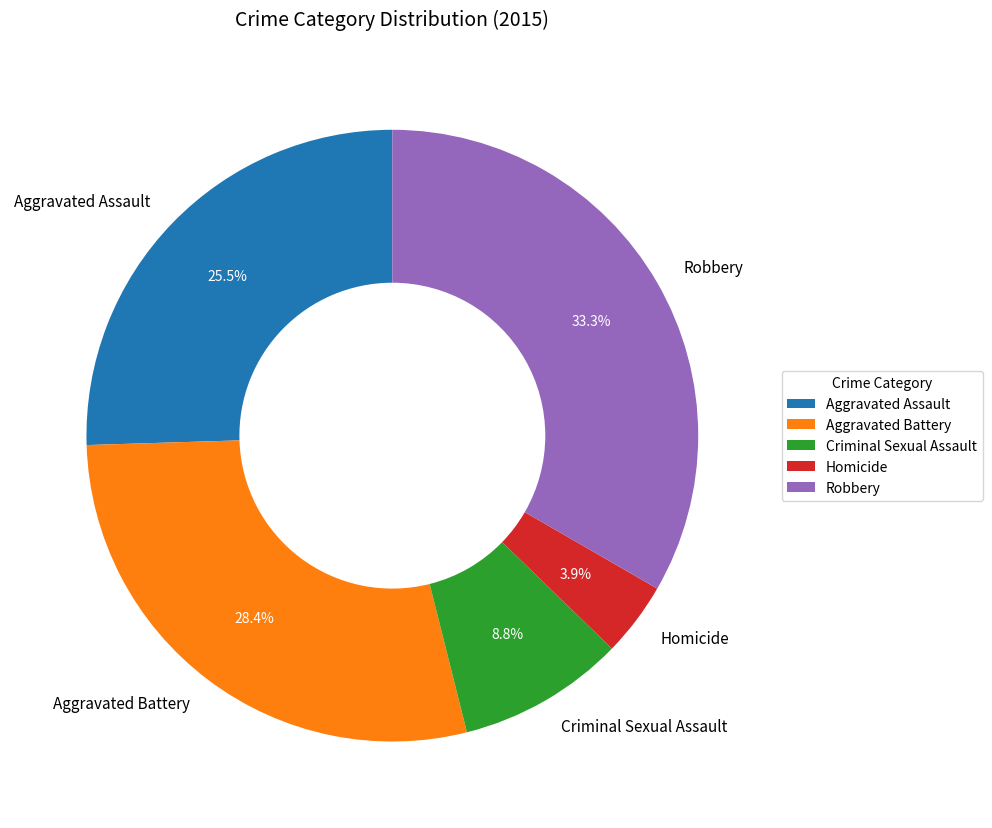

Is Aggravated Assault the majority of the pie?

No